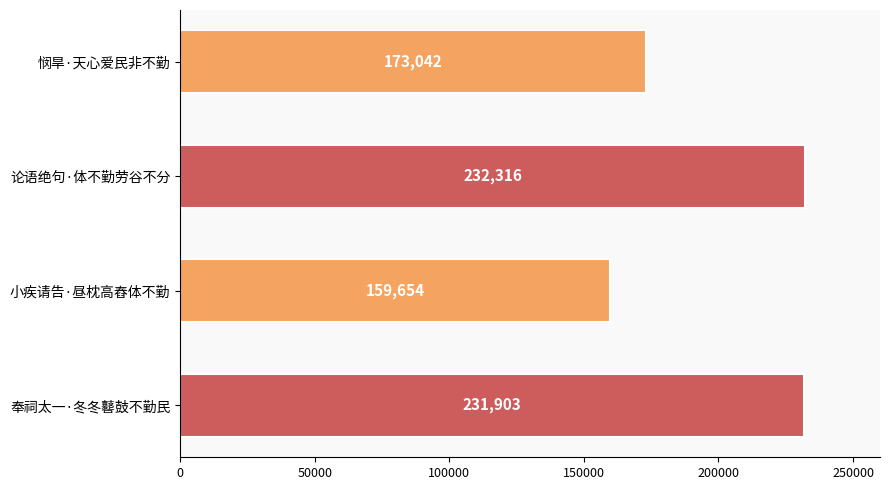

What is the smallest value displayed?

159654